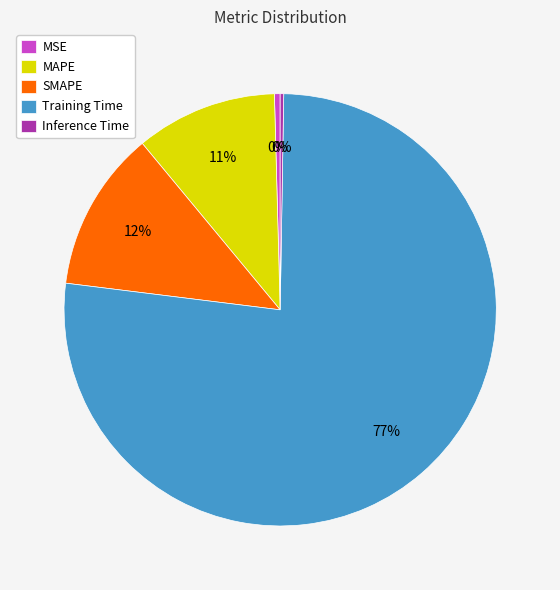

To the nearest percent, what is the average slice percentage?

20%